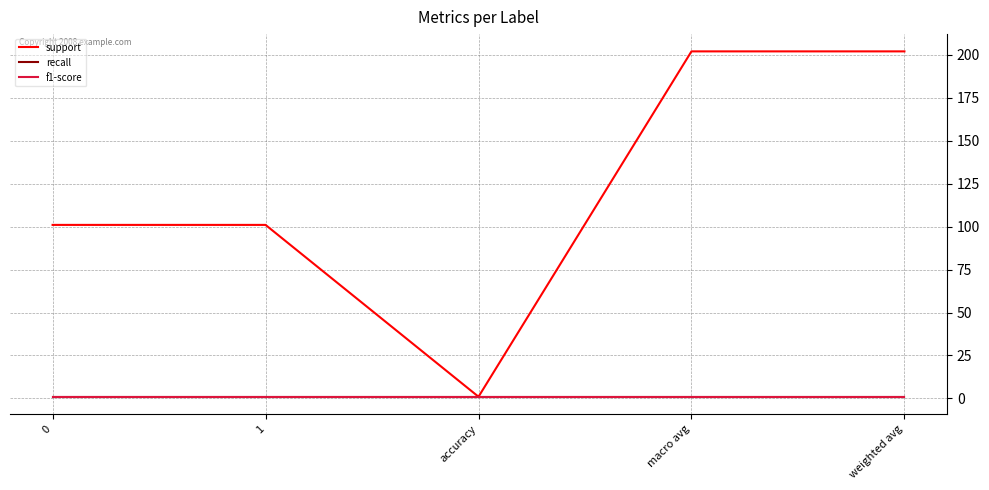

What is the minimum value for f1-score?

1